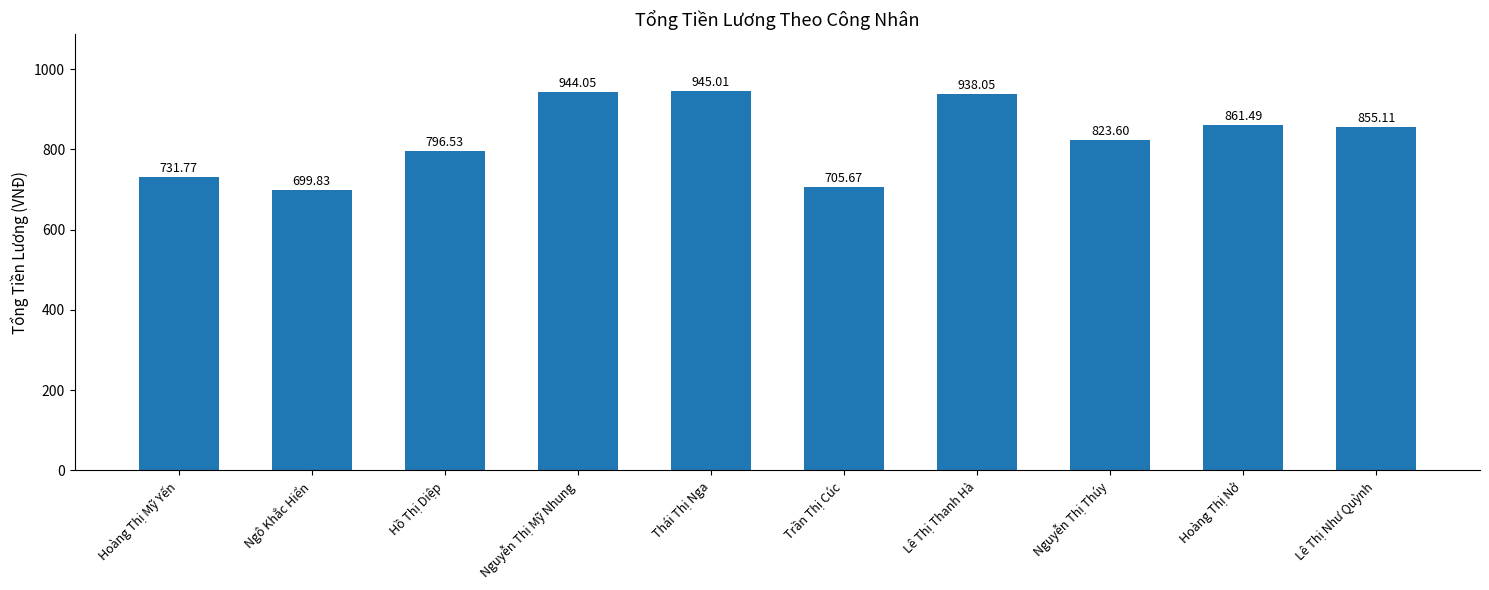

What position from the right is Hoàng Thị Nở?

2